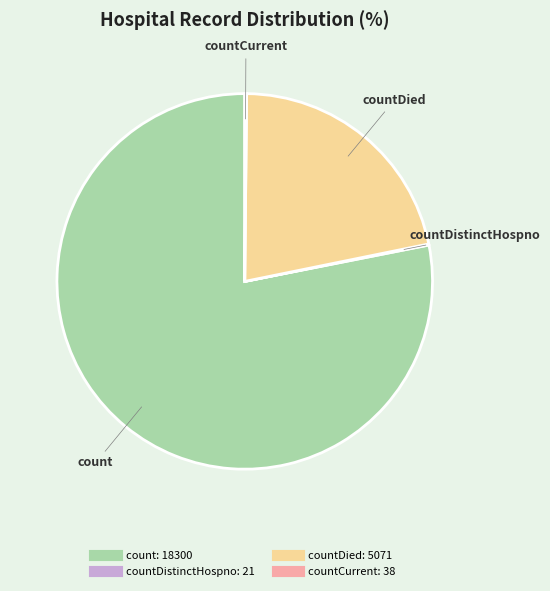

Does any single category account for the majority?

Yes